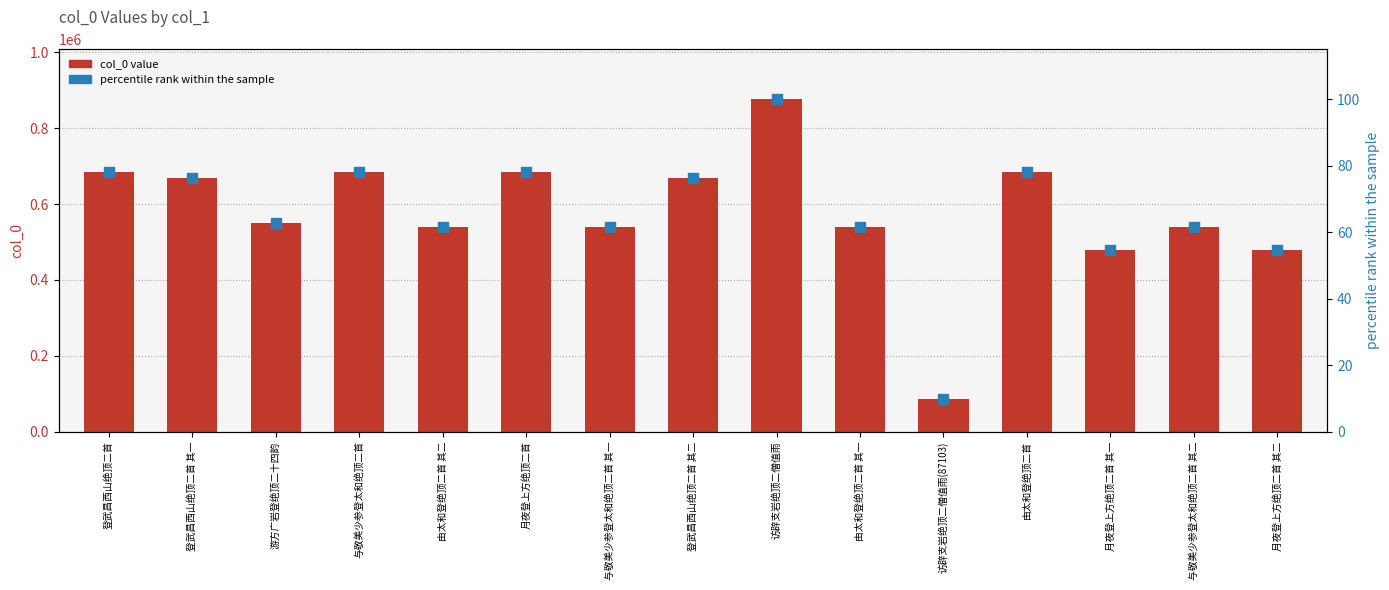

Which series reaches the maximum Y coordinate?

col_0 value